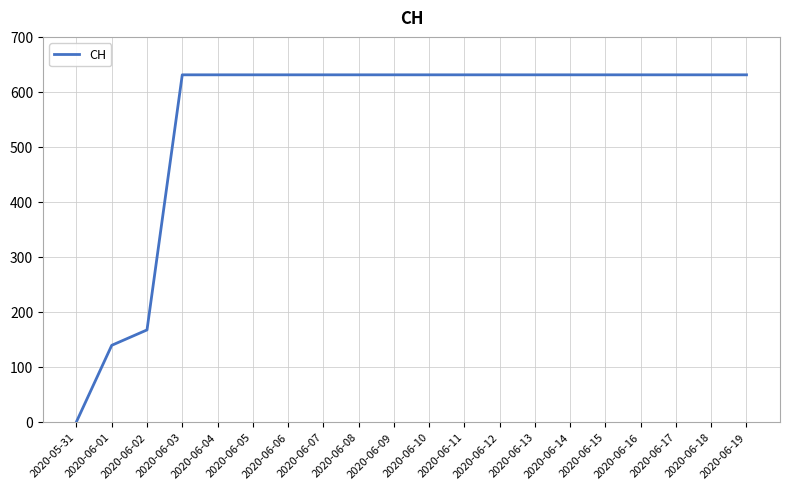

At which category does the chart reach its minimum across all series?

2020-05-31